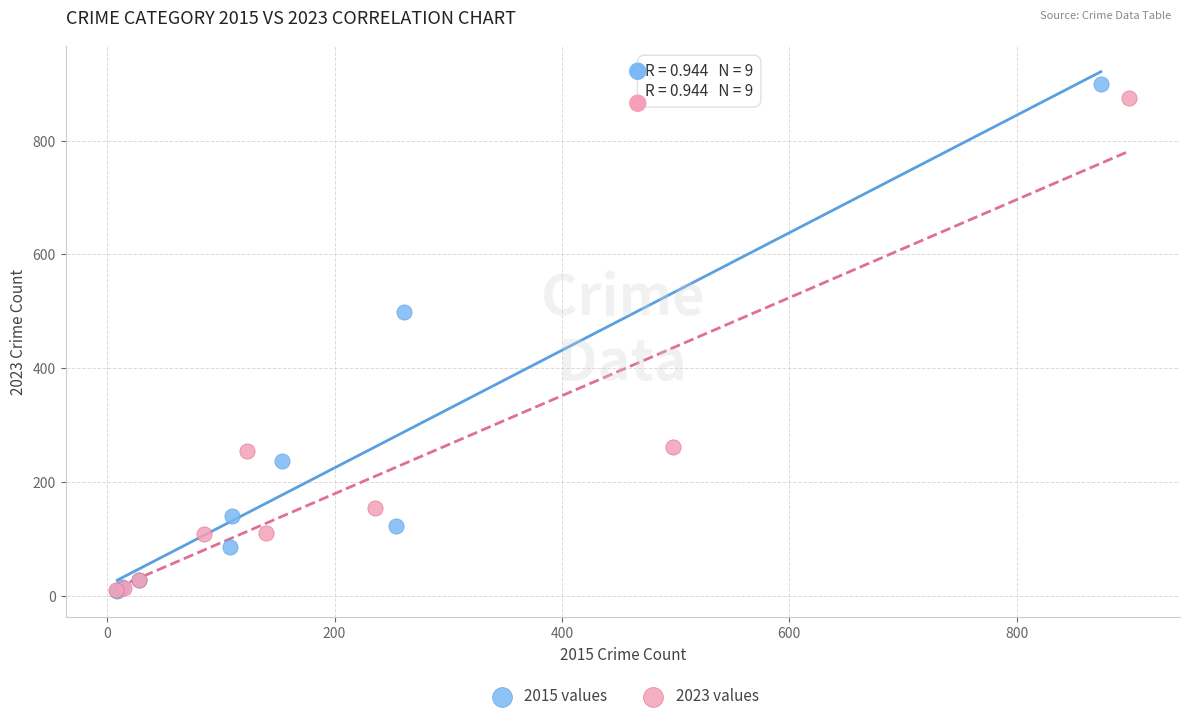

Which series has the widest spread of Y values?

2015 values